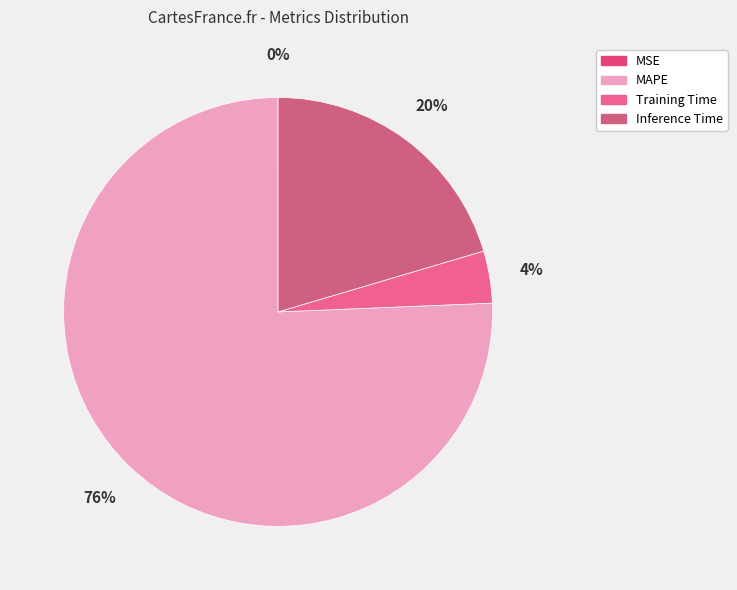

True or false: Training Time accounts for 4% of the total.

True